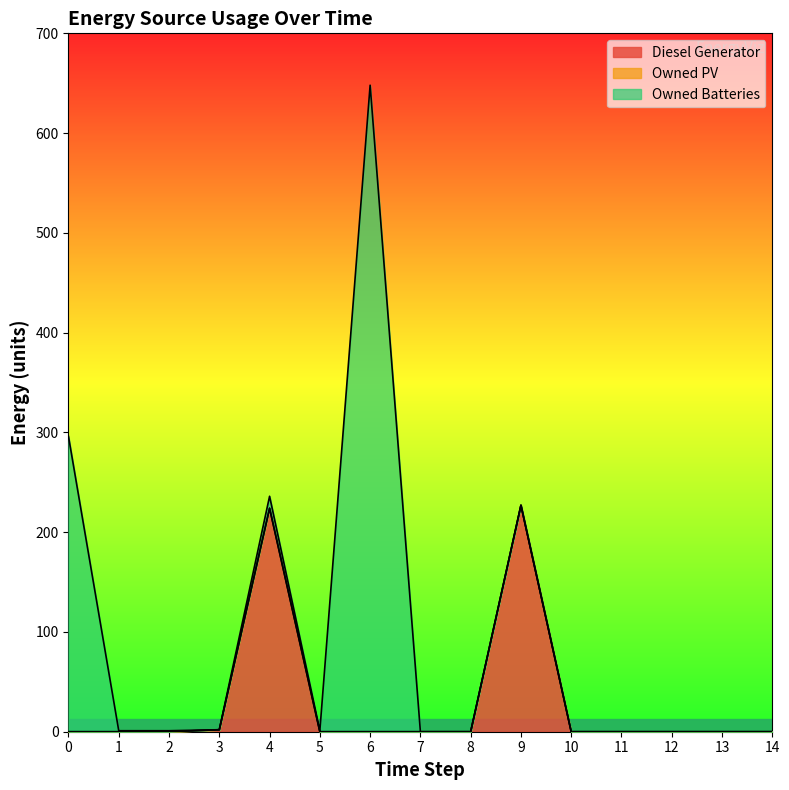

What is the greatest value displayed?

648